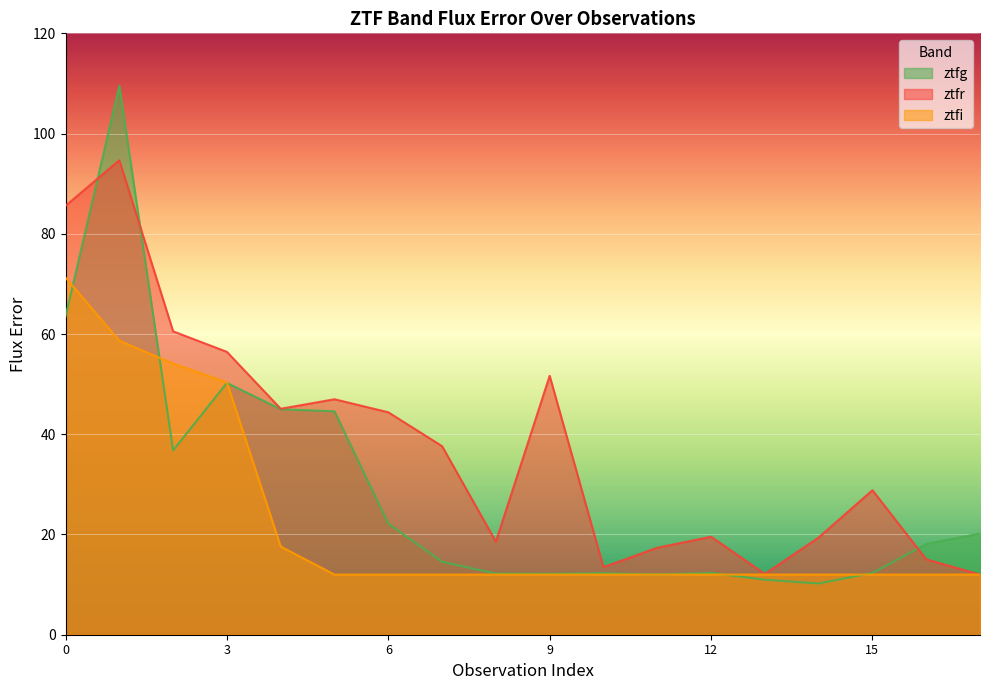

Is the value of ztfr at 17 greater than the value of ztfg at 9?

No